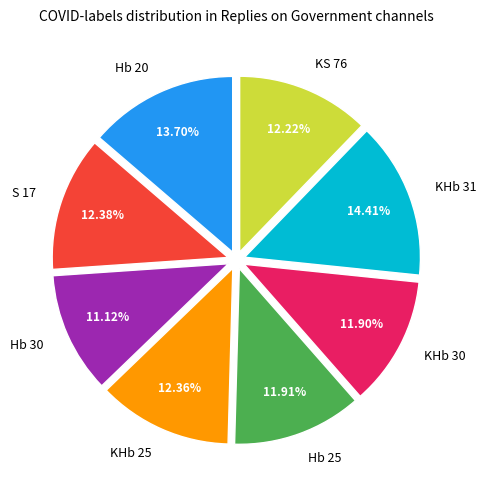

Count the number of slices in the pie.

8